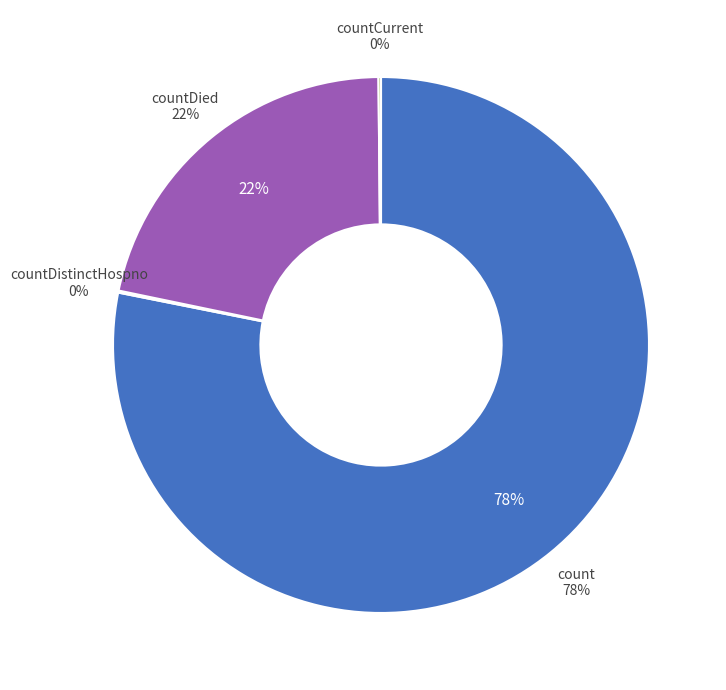

Between countDistinctHospno and countDied, which is larger?

countDied